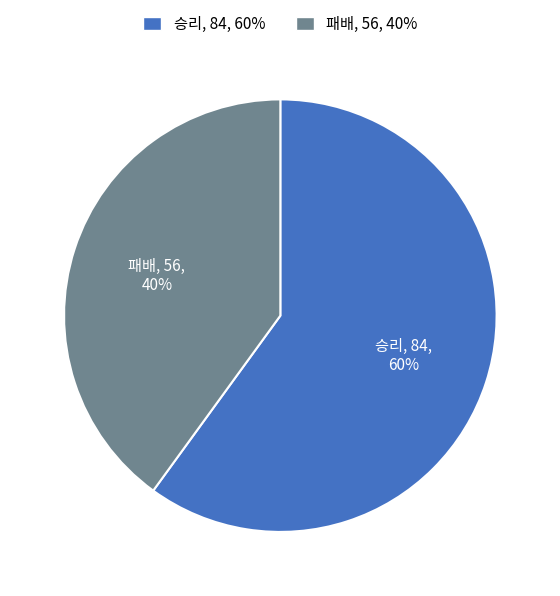

Is there any slice that represents more than half of the pie?

Yes